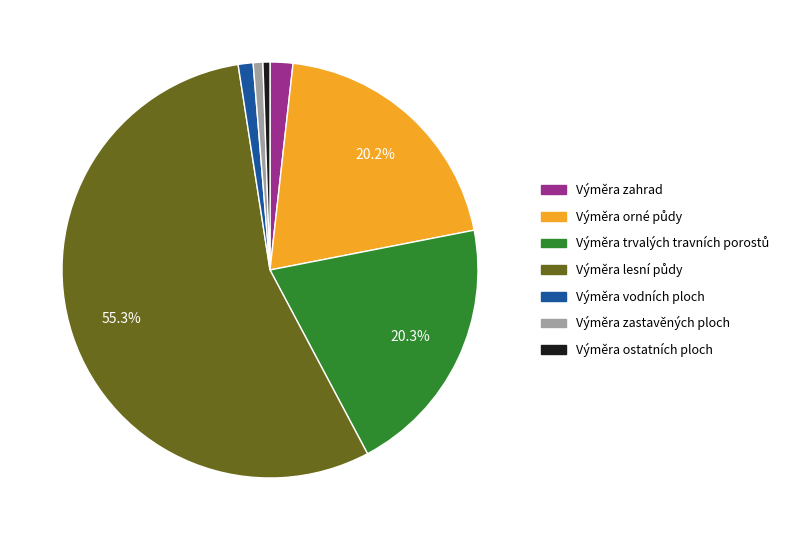

Is there a majority slice in this chart?

Yes